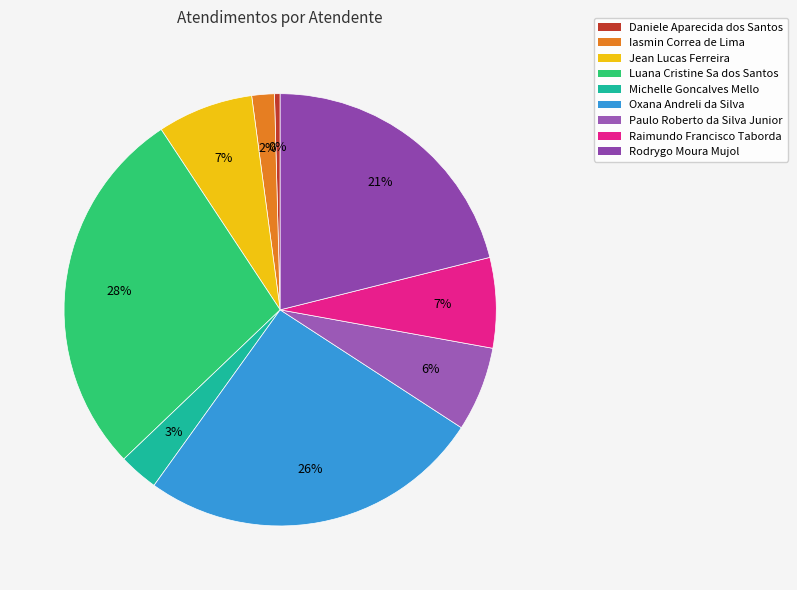

How many segments does this pie chart have?

9